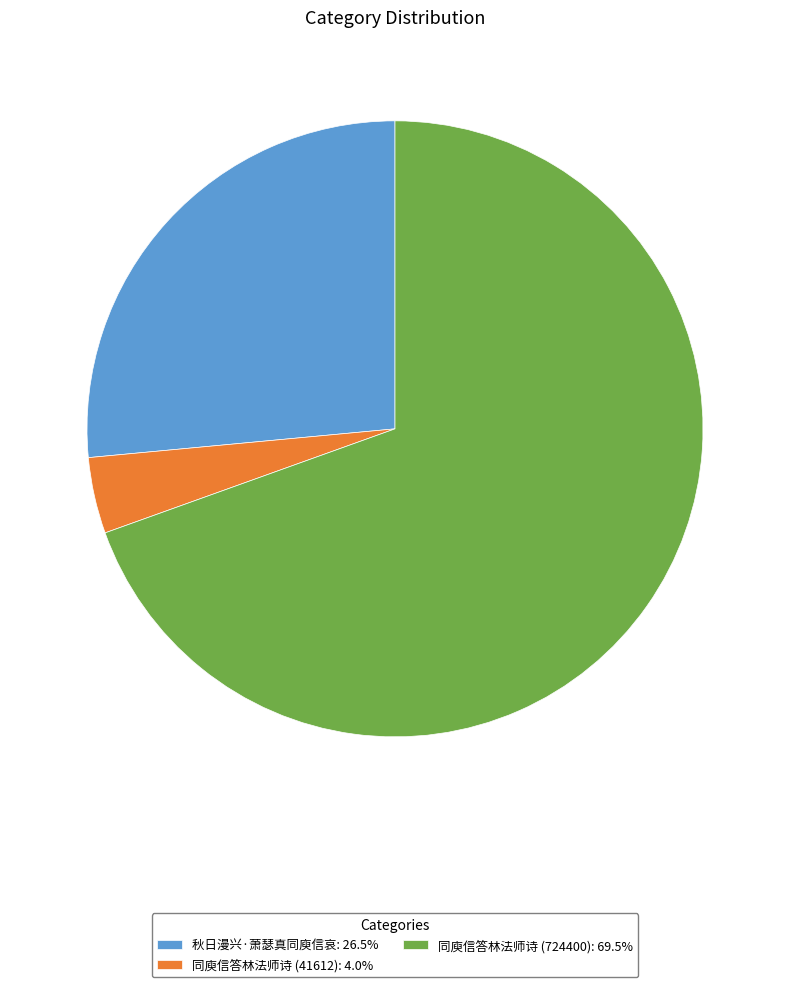

Between 秋日漫兴·萧瑟真同庾信哀 and 同庾信答林法师诗 (41612), which is larger?

秋日漫兴·萧瑟真同庾信哀